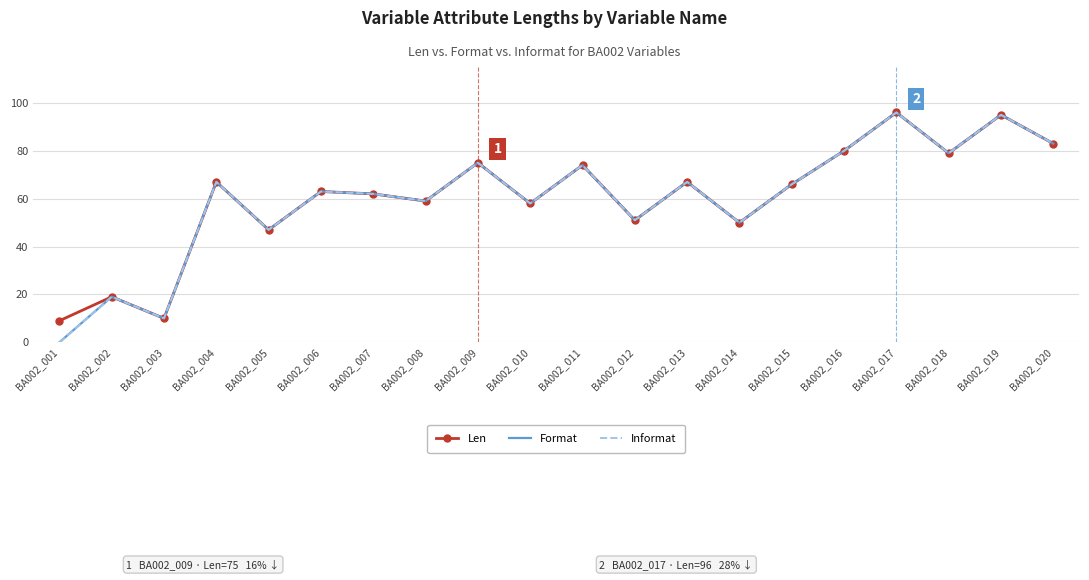

Which series has the largest total across all categories?

Len